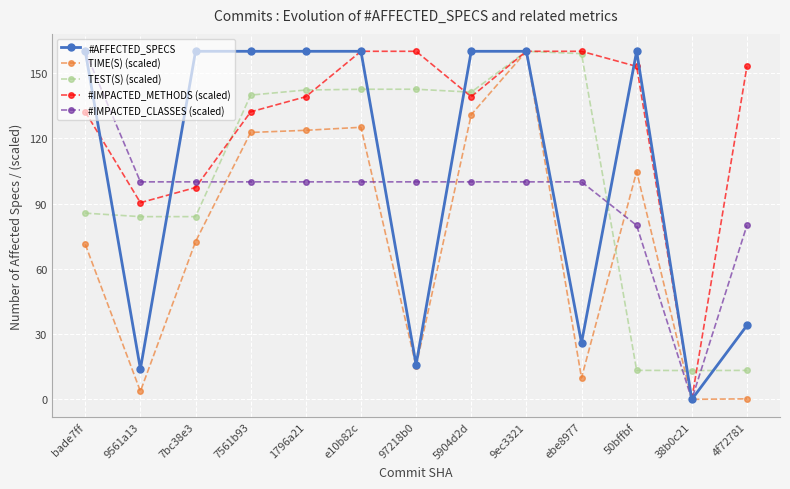

What is the minimum value for TEST(S) (scaled)?

13.3